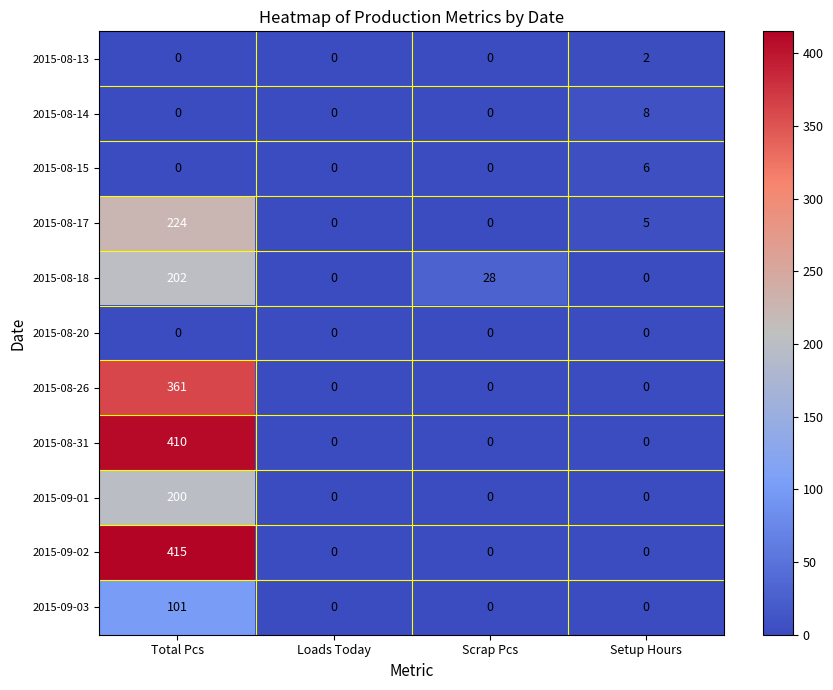

What is the sum of all 2015-09-03 values?

101